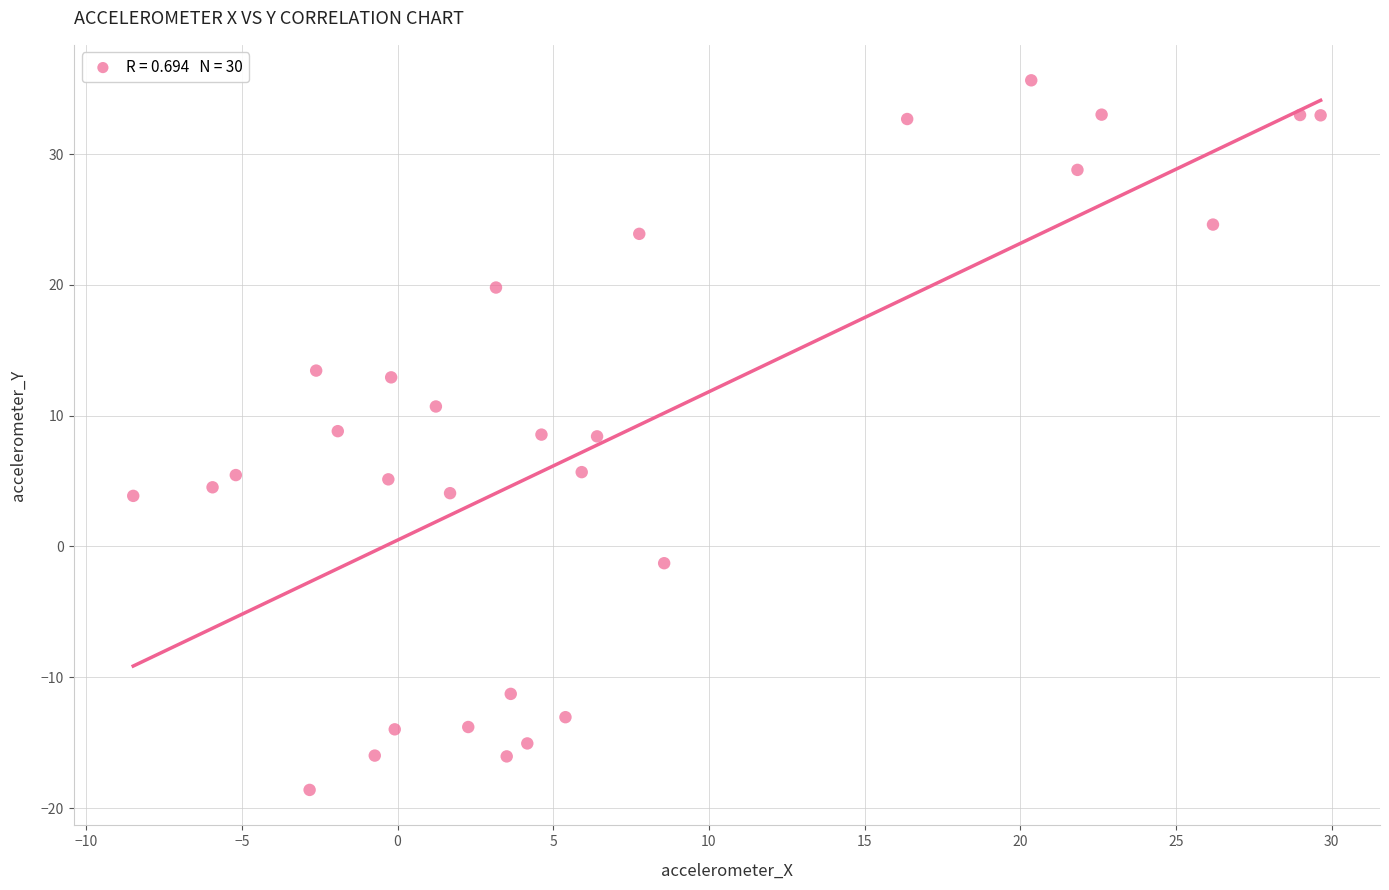

What is the range of Y values (max minus min)?

54.2